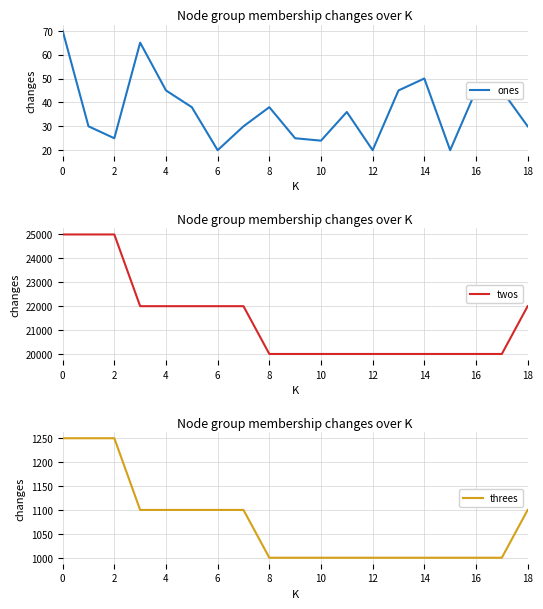

Reading left to right, extract all data points from this chart.

ones: 70	30	25	65	45	38	20	30	38	25	24	36	20	45	50	20	45	45	30
twos: 25000	25000	25000	22000	22000	22000	22000	22000	20000	20000	20000	20000	20000	20000	20000	20000	20000	20000	22000
threes: 1250	1250	1250	1100	1100	1100	1100	1100	1000	1000	1000	1000	1000	1000	1000	1000	1000	1000	1100